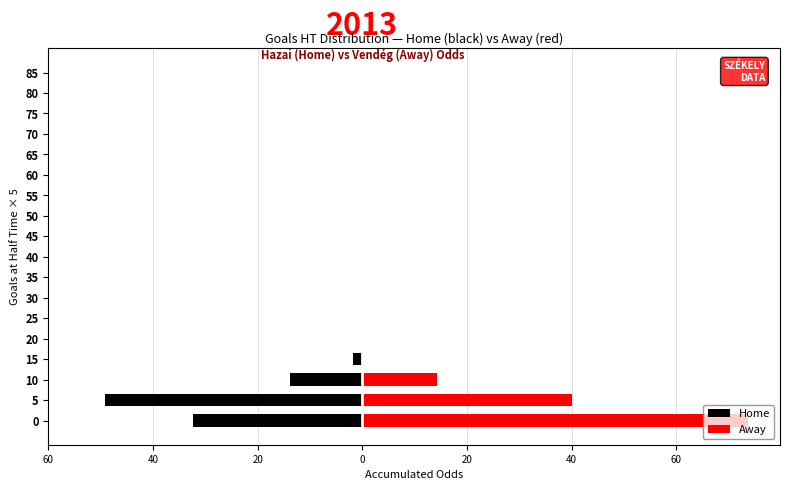

How many groups of bars are there?

18